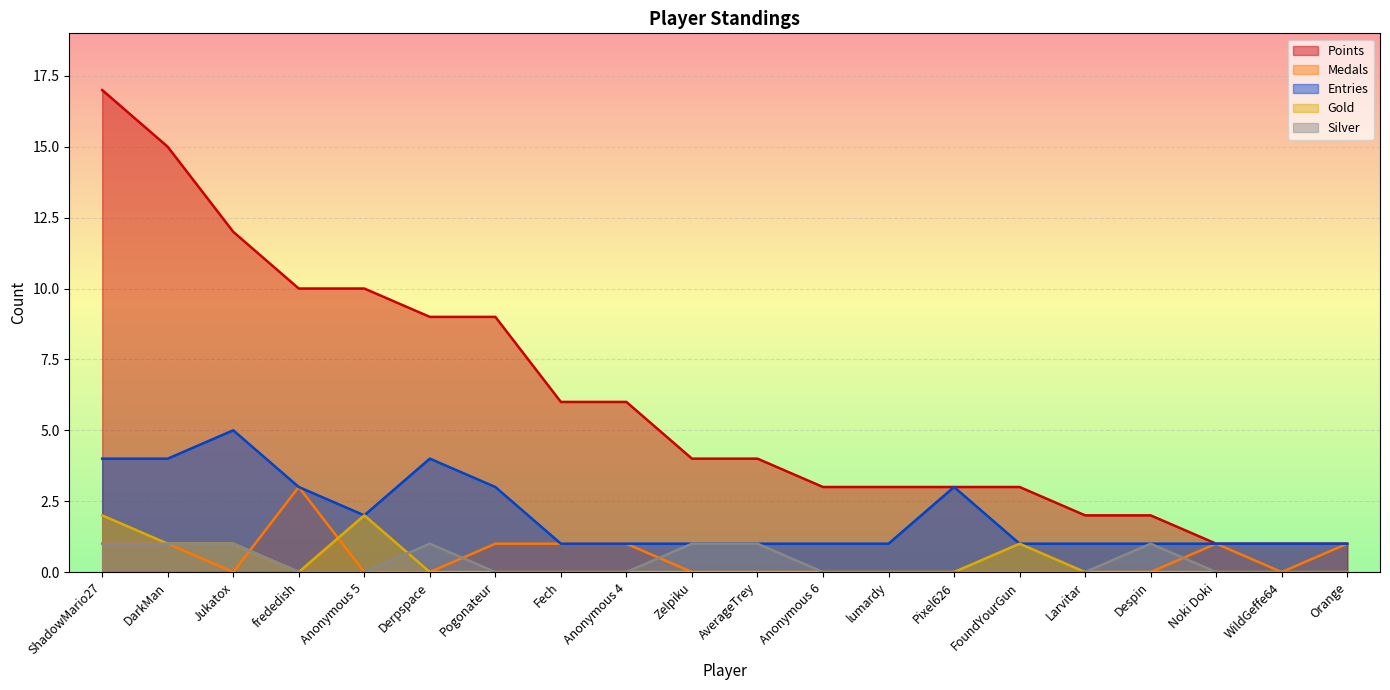

Which series changed the most between Pogonateur and AverageTrey?

Points